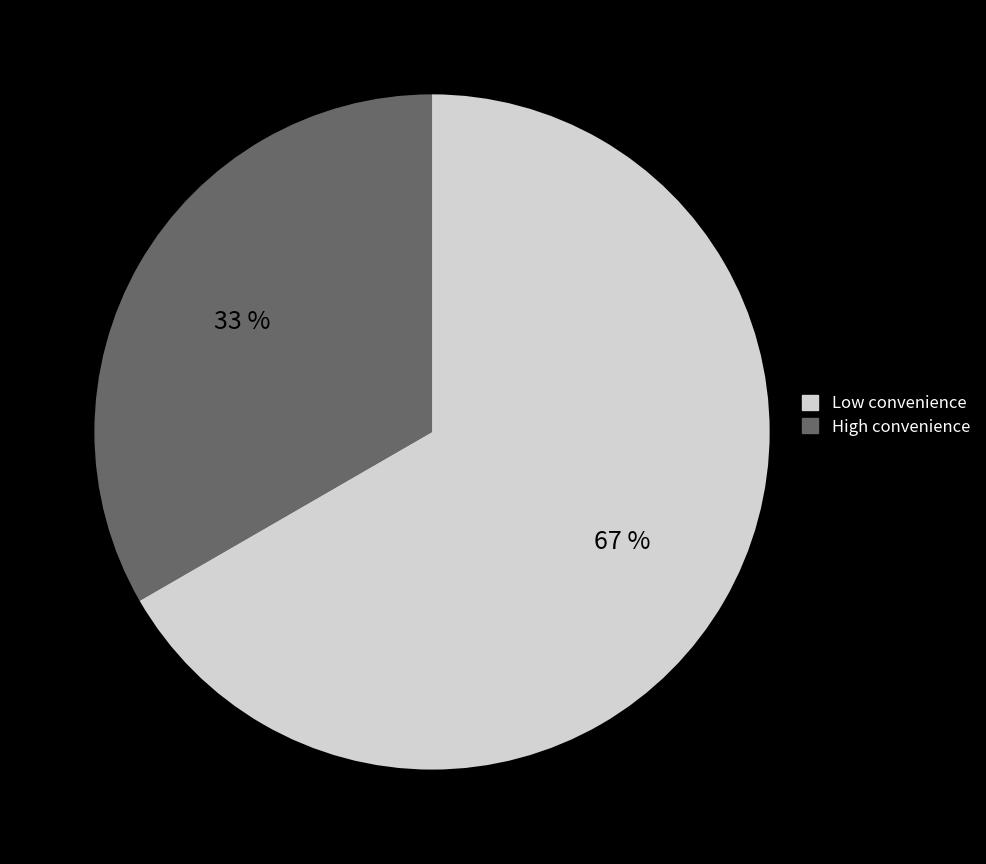

Is there any slice that represents more than half of the pie?

Yes